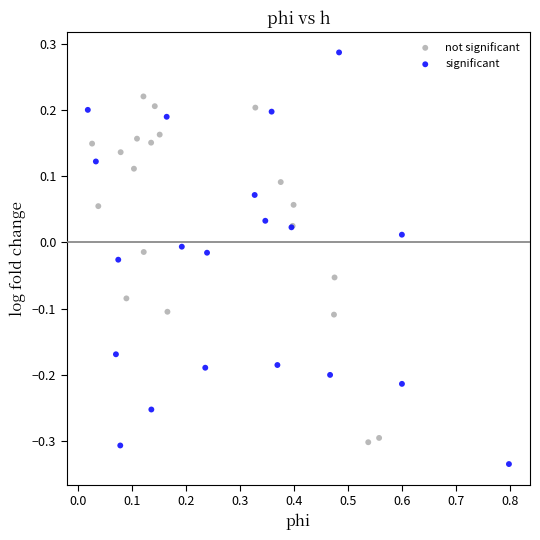

Which series contains the lowest Y value?

significant